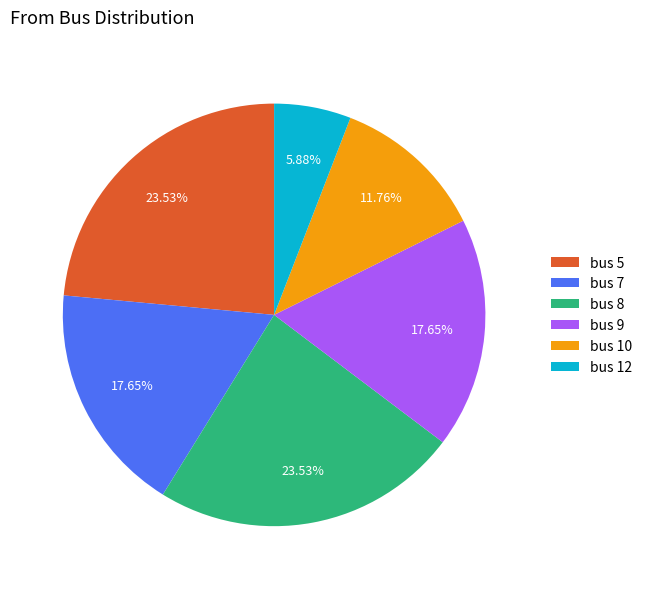

How many segments does this pie chart have?

6